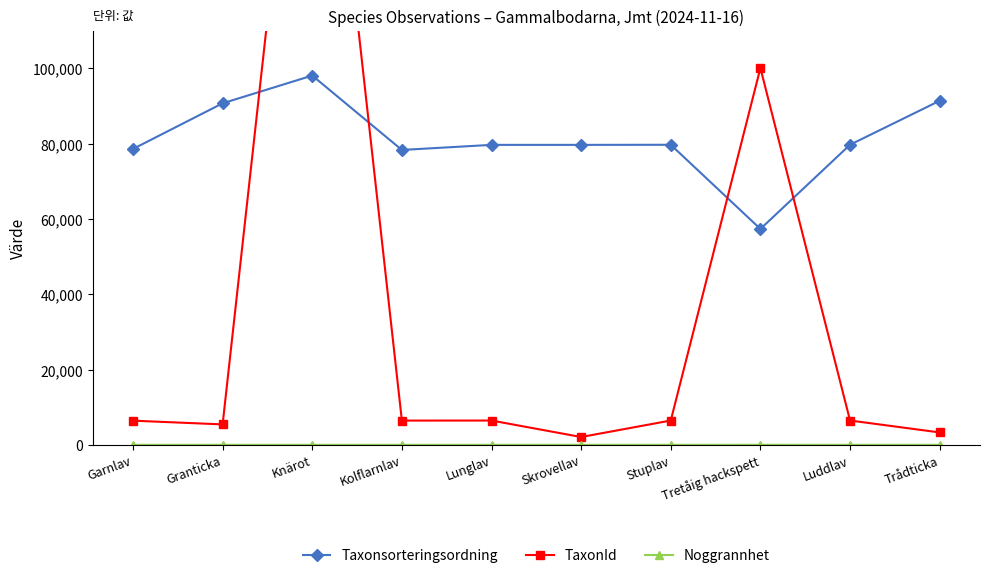

What is the label of the 10th point from the right?

Garnlav